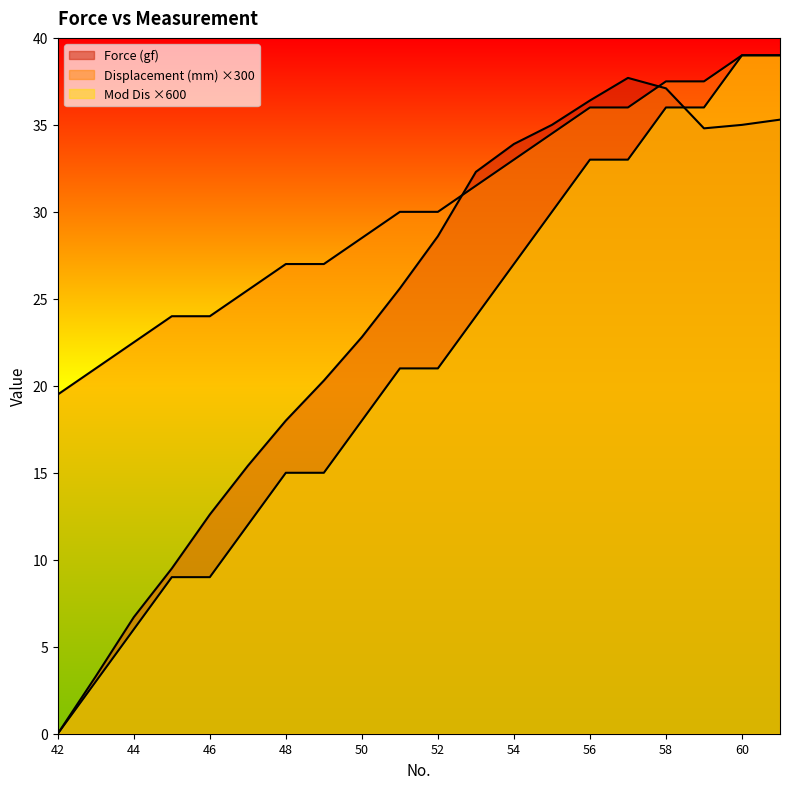

How many data points in Displacement (mm) are above 30?

9